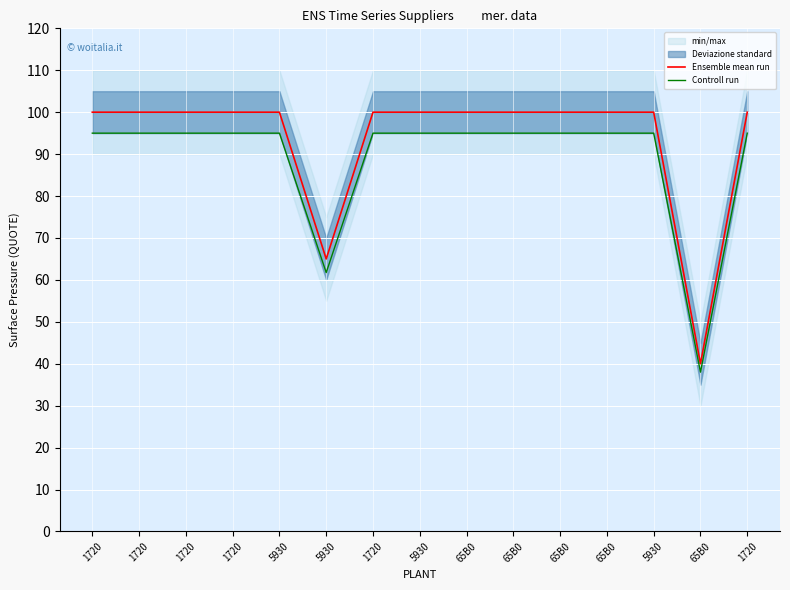

True or false: Ensemble mean run and Controll run intersect in this chart.

False